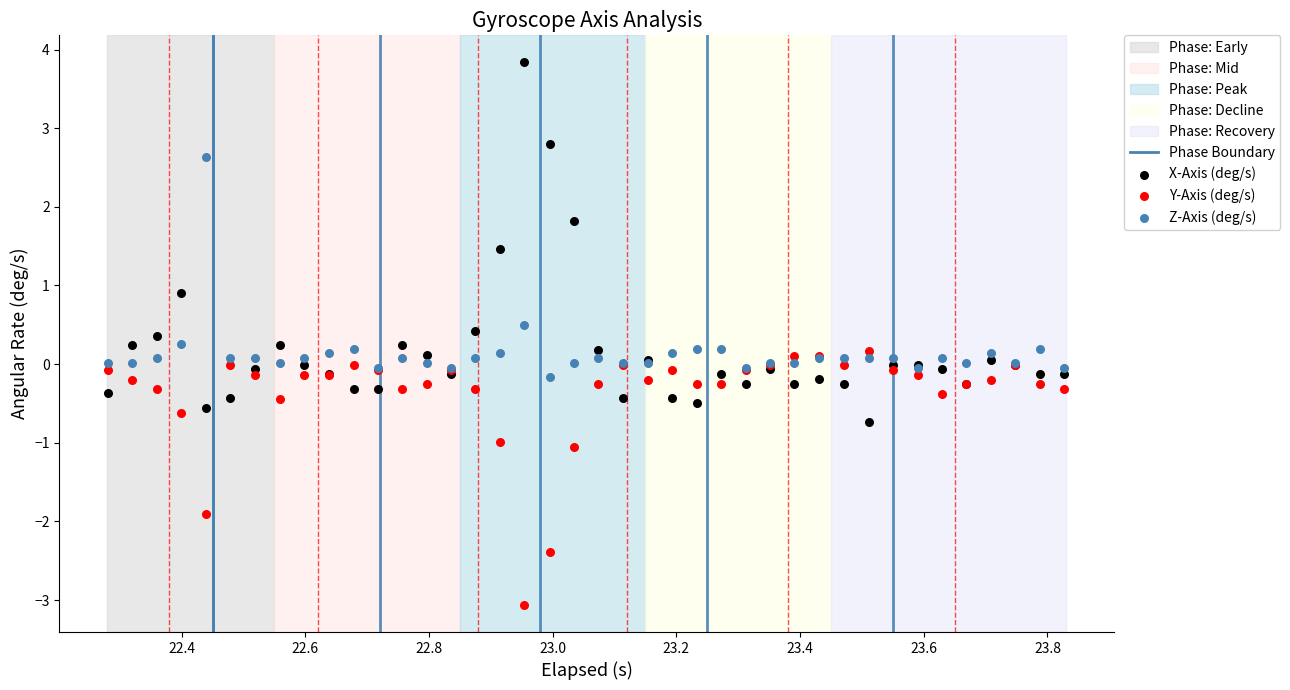

Which series reaches the minimum Y coordinate?

Y-Axis (deg/s)